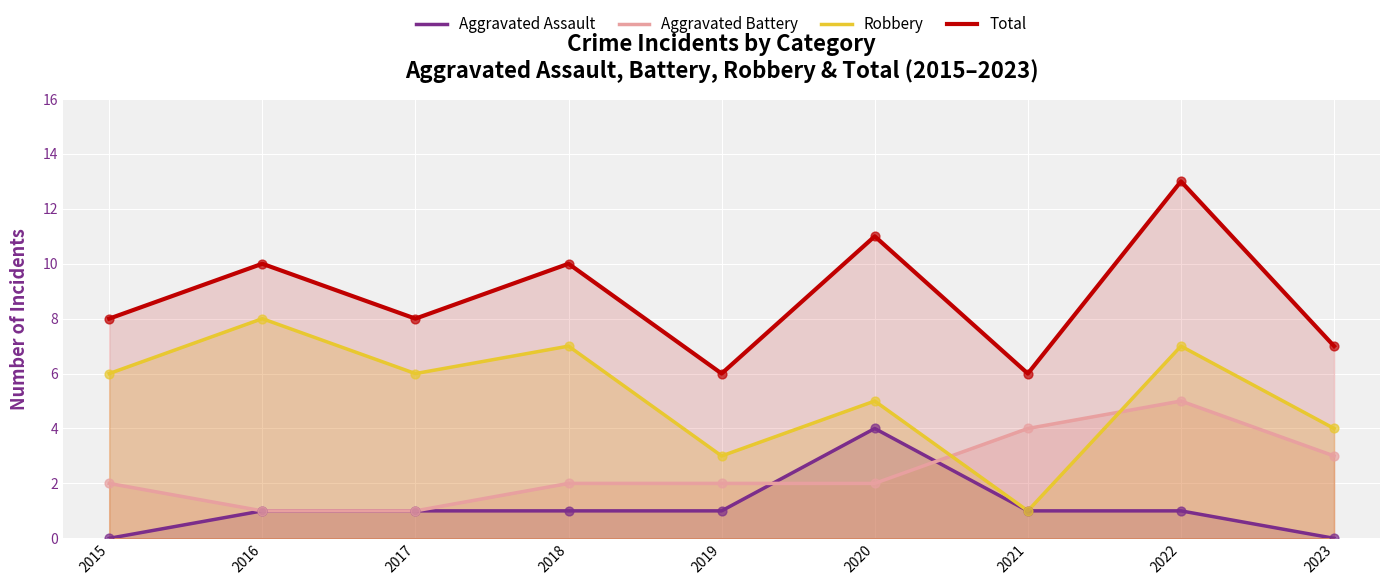

At how many categories does at least one series exceed 4?

9